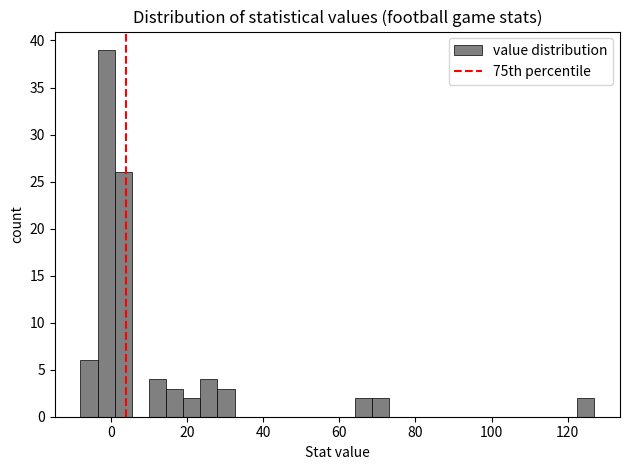

Around what value on the x-axis is the tallest bar? Give the approximate position of its centre, as read against the axis.

-2